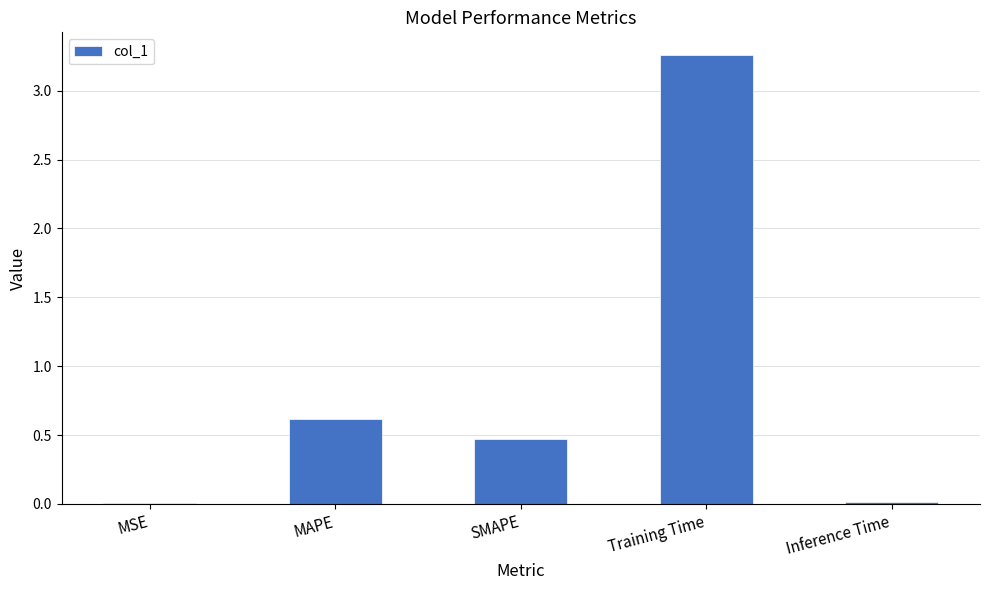

The value at MSE is 0.0. True or false?

True